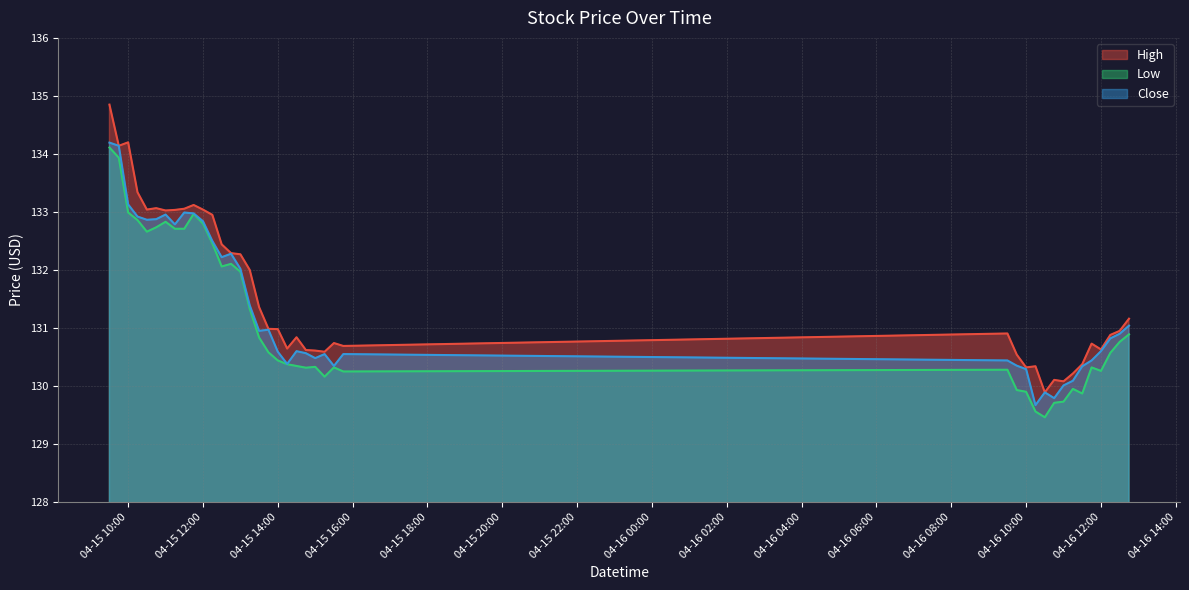

What is the highest value of the High series?

134.9